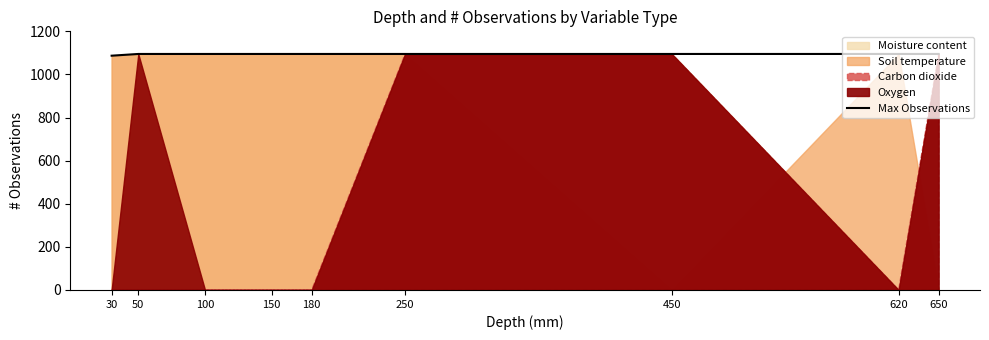

True or false: Max Observations has a value of 1940 at 250.

False